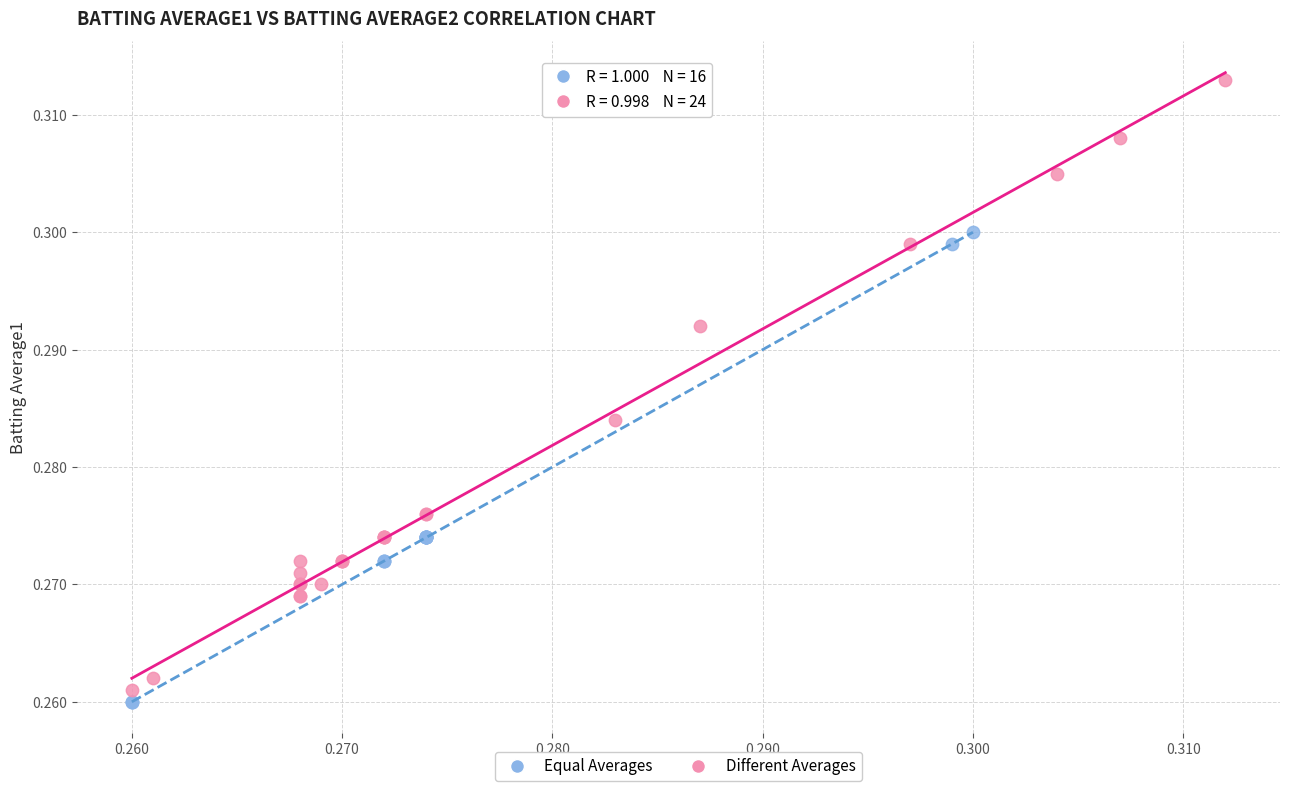

Which series has the largest Y range (max minus min)?

Different Averages